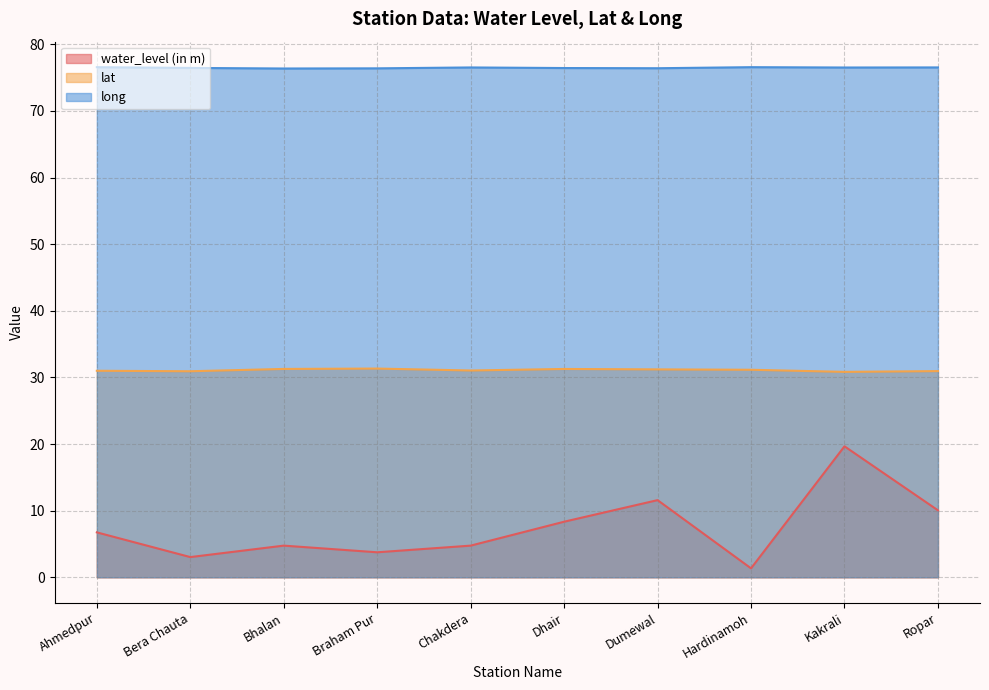

True or false: water_level (in m) and lat intersect in this chart.

False